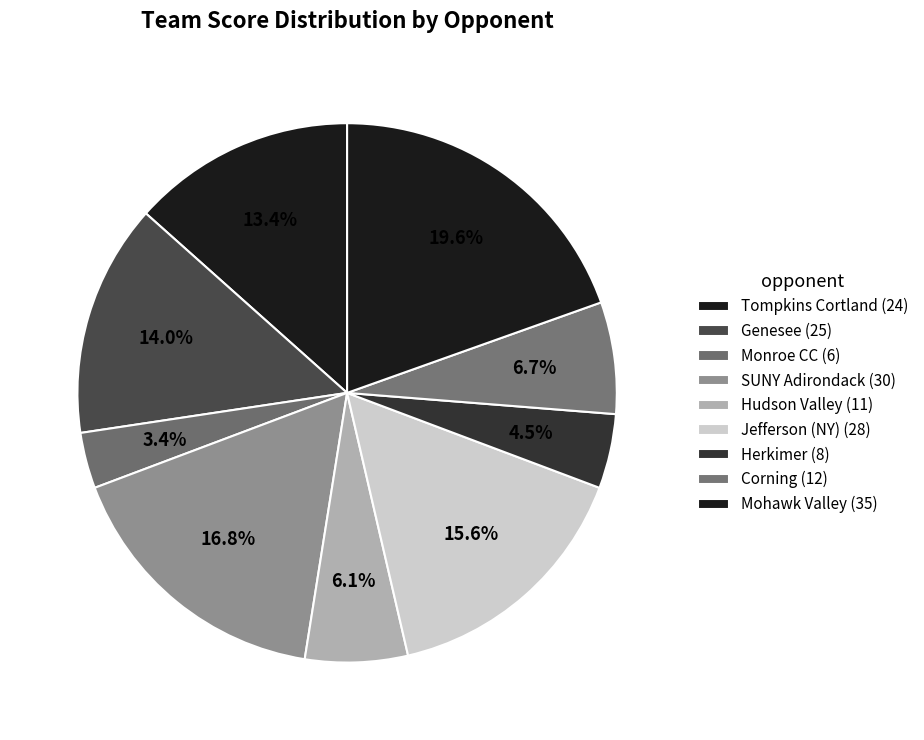

How many slices are in this pie chart?

9